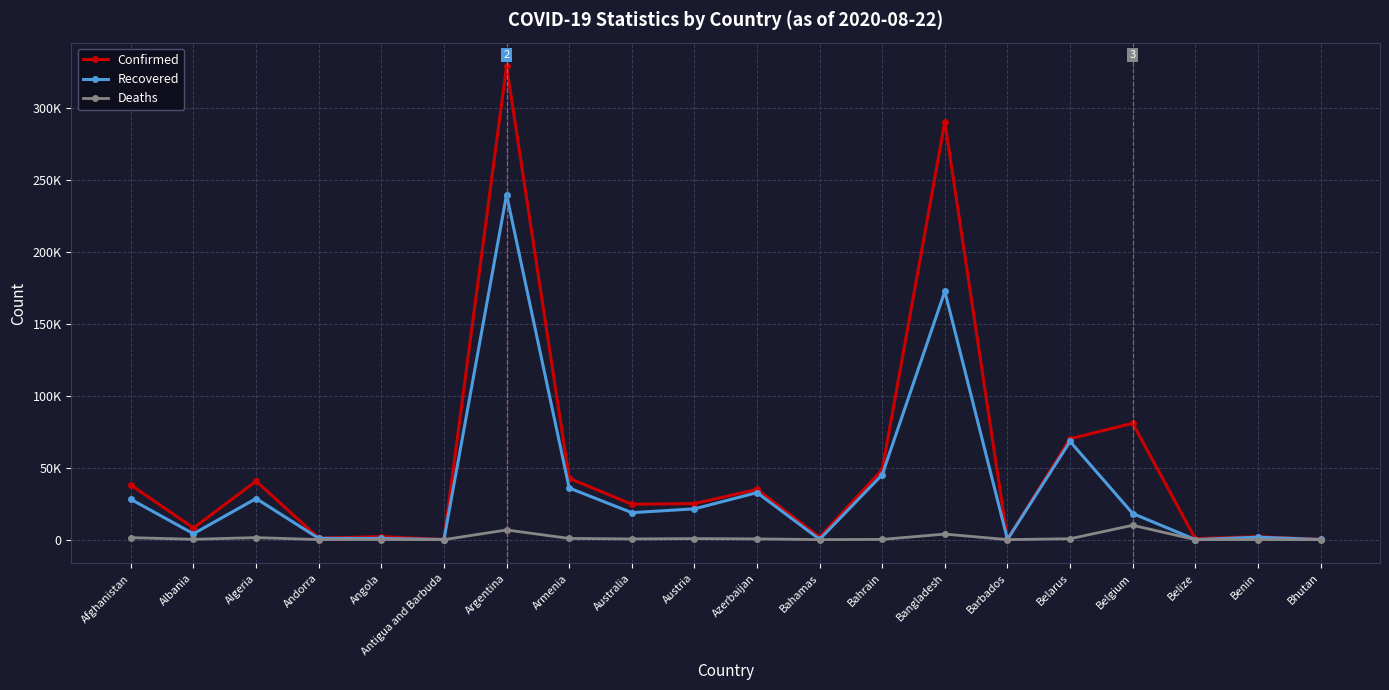

True or false: Deaths and Recovered cross at least once.

False